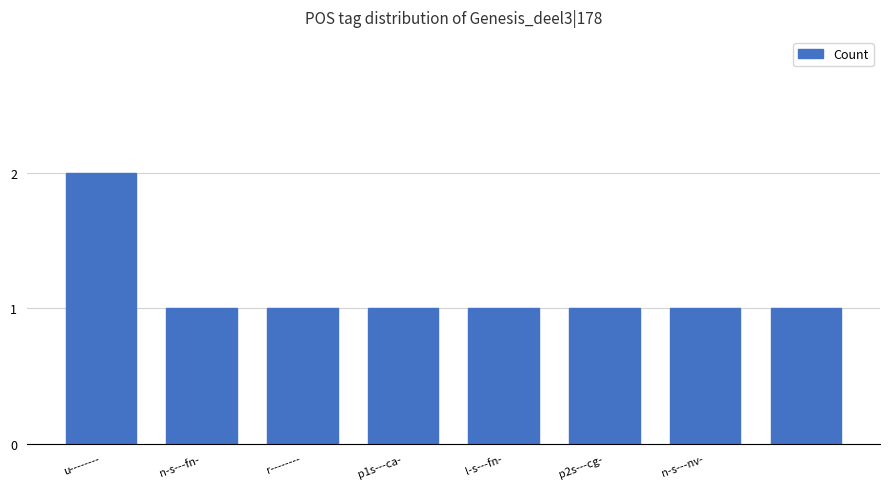

What is the minimum value shown in the chart?

1